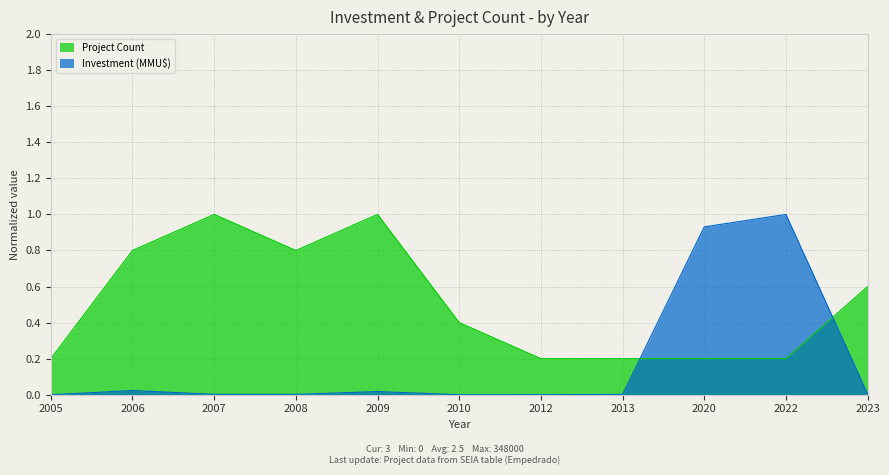

What is the maximum value shown in the chart?

1.0